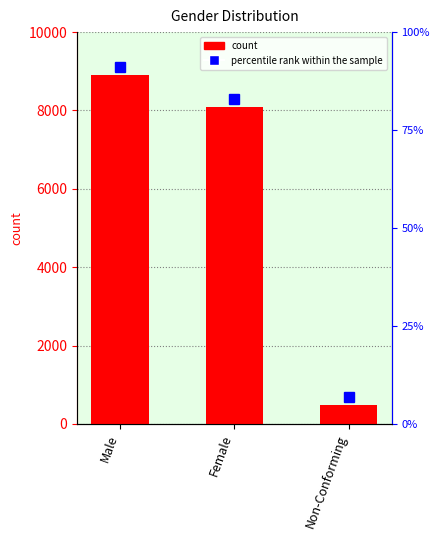

List the labels in order of value, largest first.

Male, Female, Non-Conforming